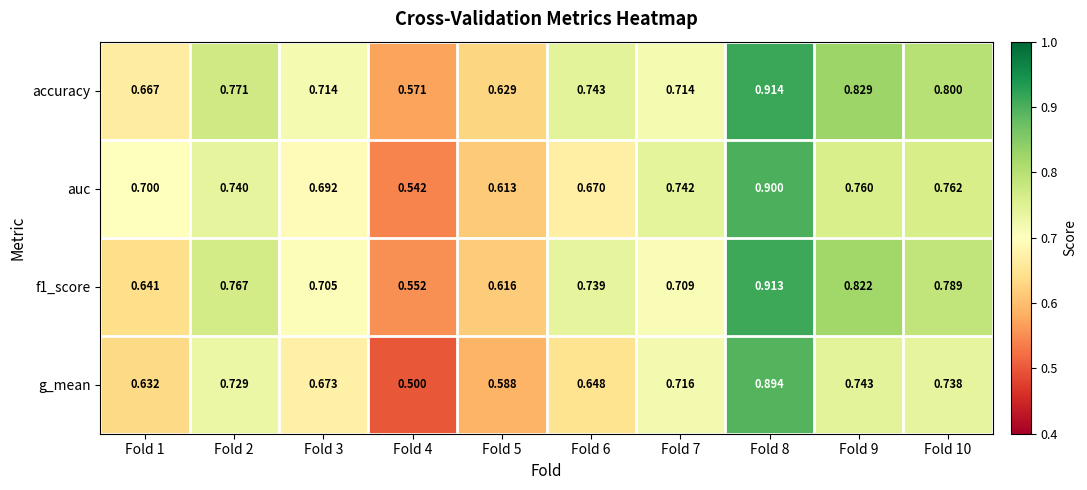

Is the value of accuracy at Fold 8 greater than the value of g_mean at Fold 3?

Yes